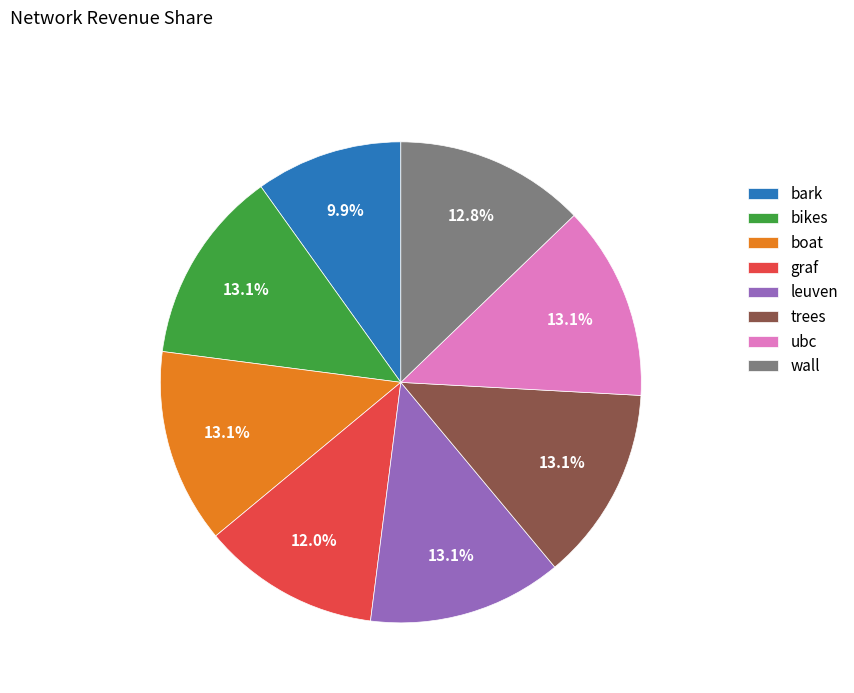

How many slices are in this pie chart?

8